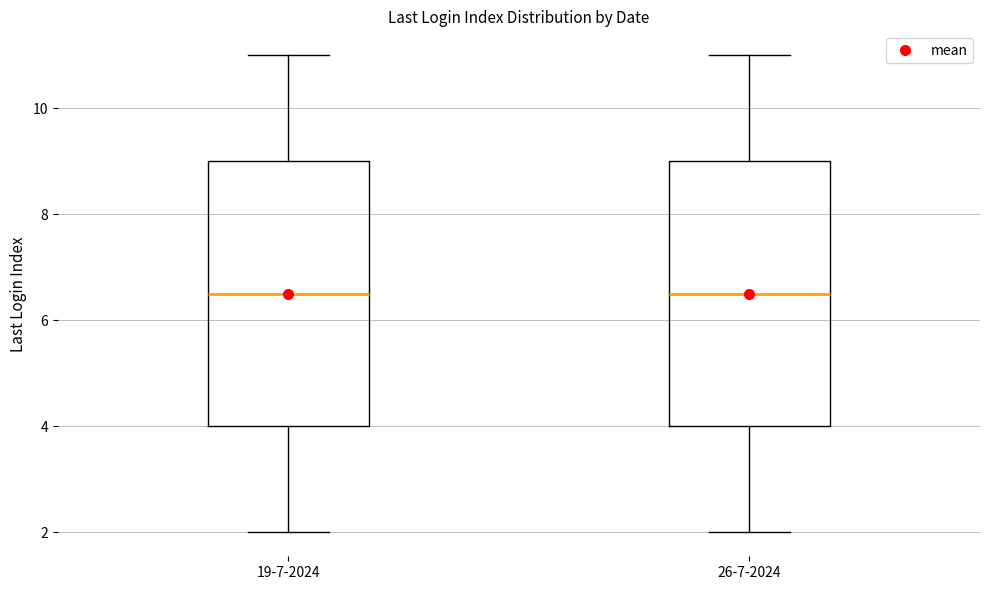

Reading left to right, read every box against the y-axis: the position of its median line, the range the box covers, and the ends of its whiskers. The values are not printed on the chart, so give them approximately, as read against the axis.

19-7-2024: median 6.6, box 4.0 to 9.0, whiskers 2.0 to 11.0
26-7-2024: median 6.6, box 4.0 to 9.0, whiskers 2.0 to 11.0